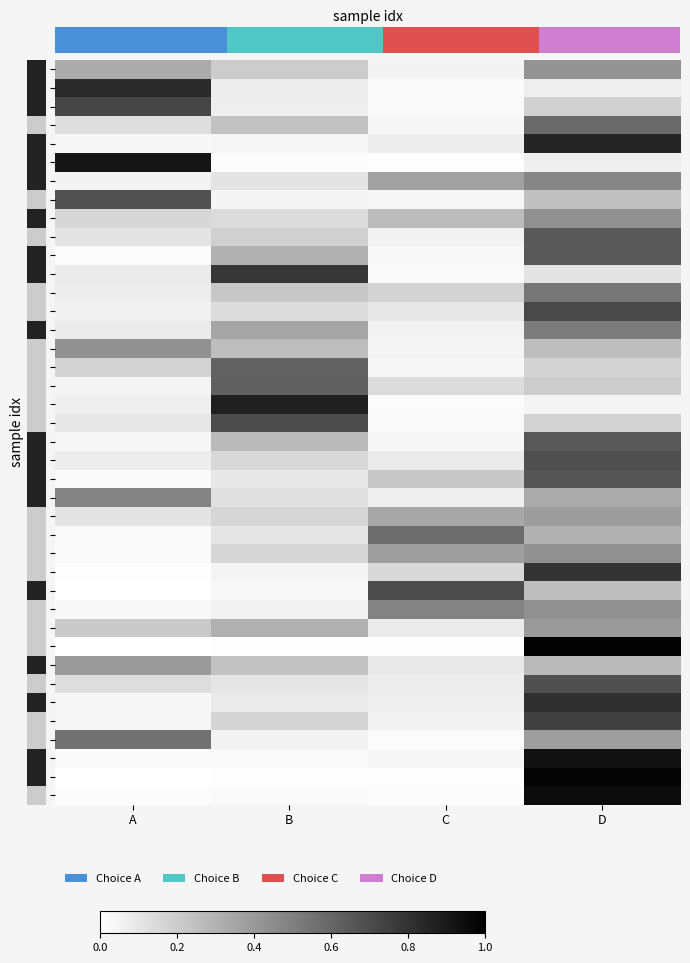

At which category does the chart reach its peak across all series?

D